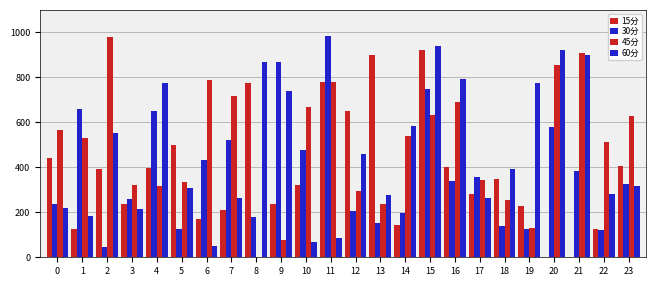

Rank the categories by 30分 value from lowest to highest.

2, 22, 19, 5, 18, 13, 8, 14, 12, 0, 3, 23, 16, 17, 21, 6, 10, 7, 20, 4, 1, 15, 9, 11